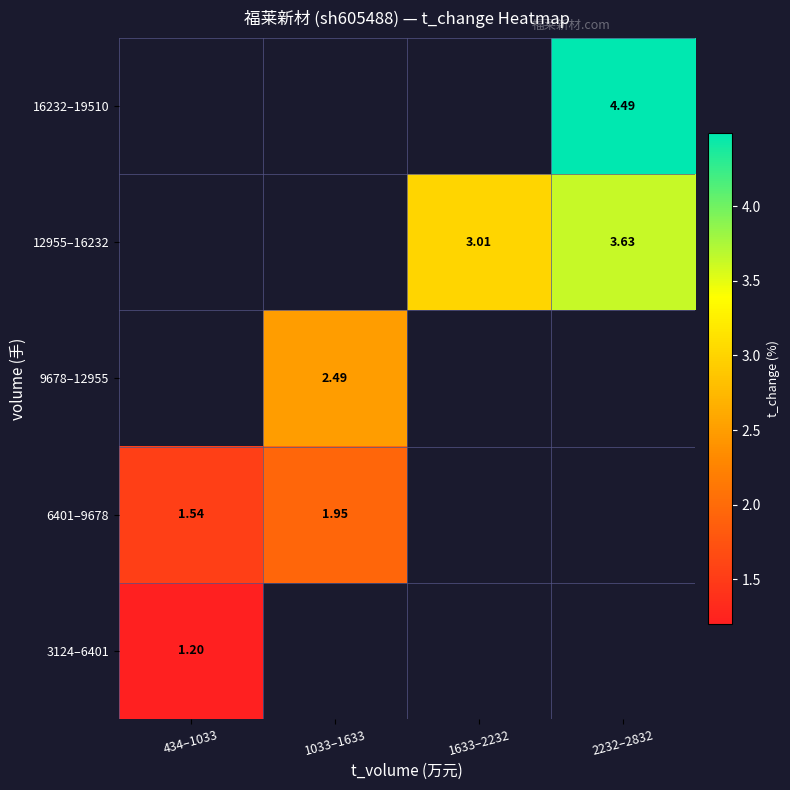

At how many categories does at least one series exceed 1?

4